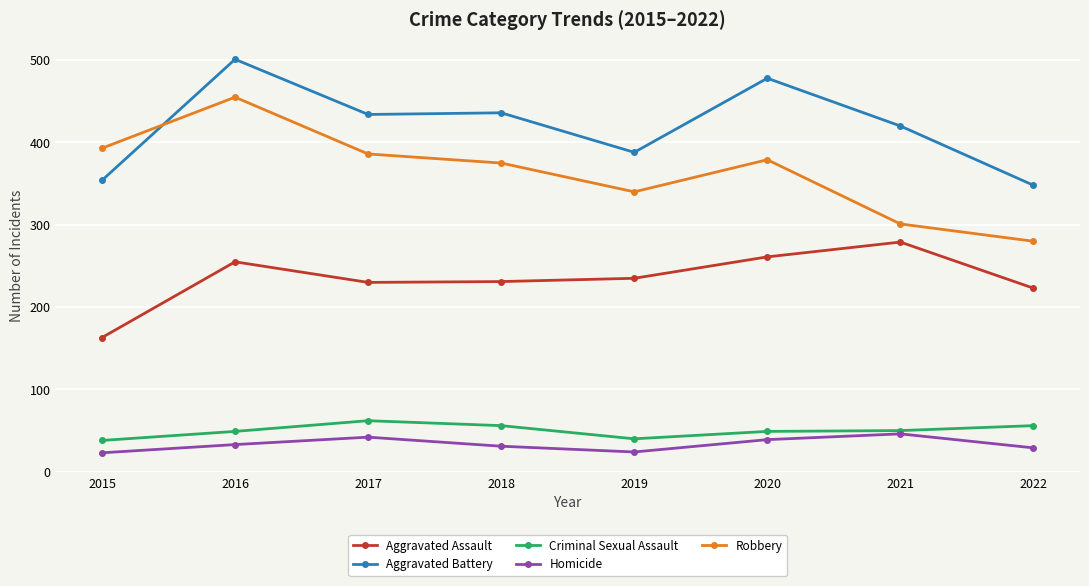

What is the sum of all Homicide values?

267